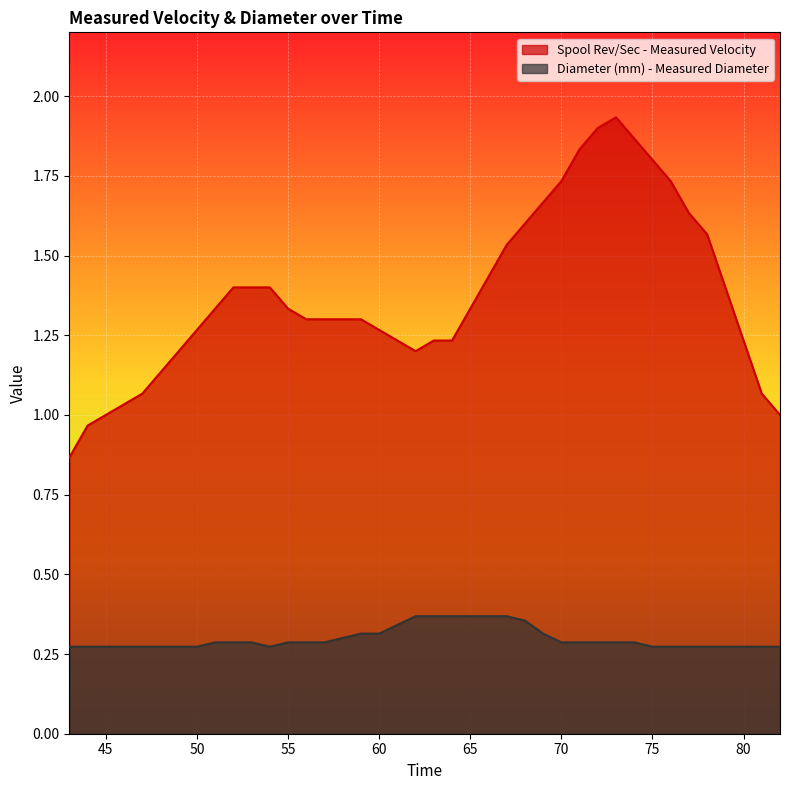

True or false: Diameter (mm) - Measured Diameter and Spool Rev/Sec - Measured Velocity intersect in this chart.

False